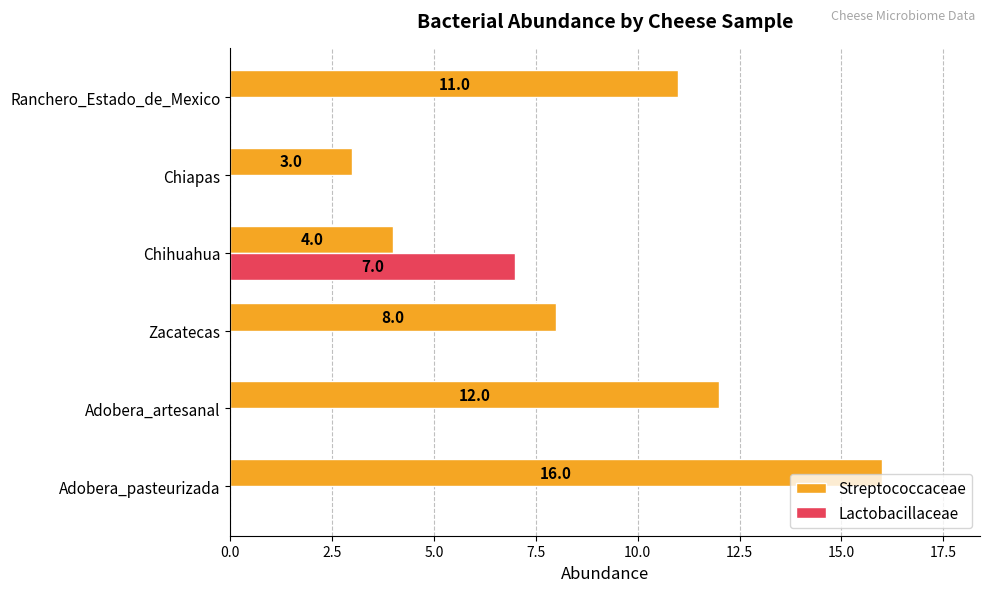

Is it true that Lactobacillaceae equals 2 at Ranchero_Estado_de_Mexico?

False